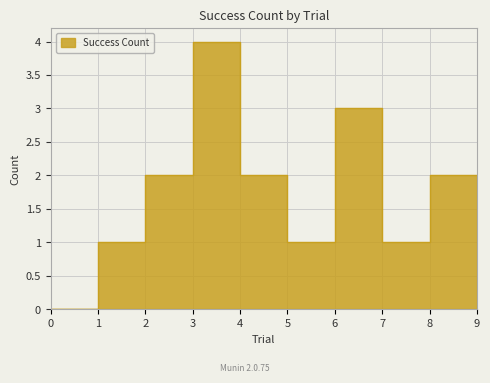

Which has a higher value, 0 or 5?

5